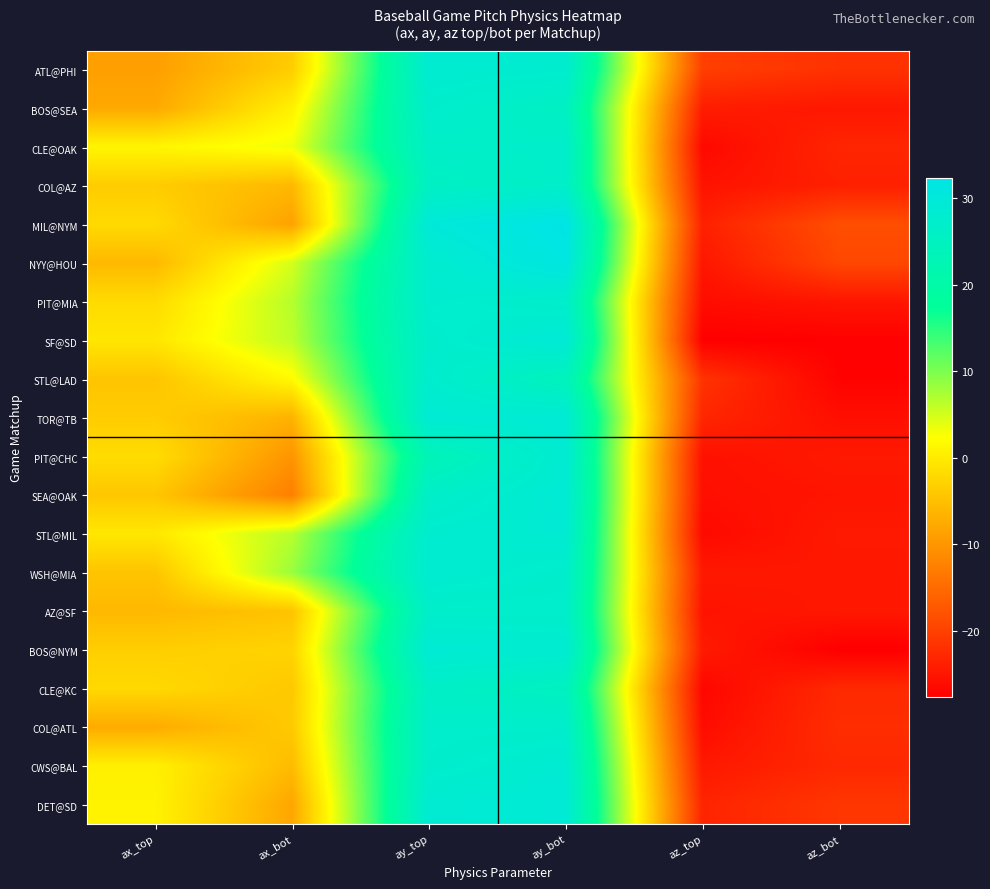

Which series has the largest range (max minus min)?

SF@SD